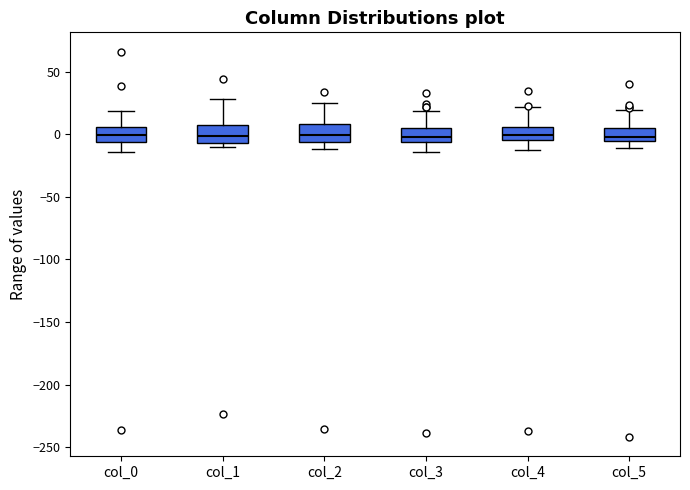

Where does the lower whisker of the box for col_0 end on the y-axis? The values are not printed on the chart, so give them approximately, as read against the axis.

-15